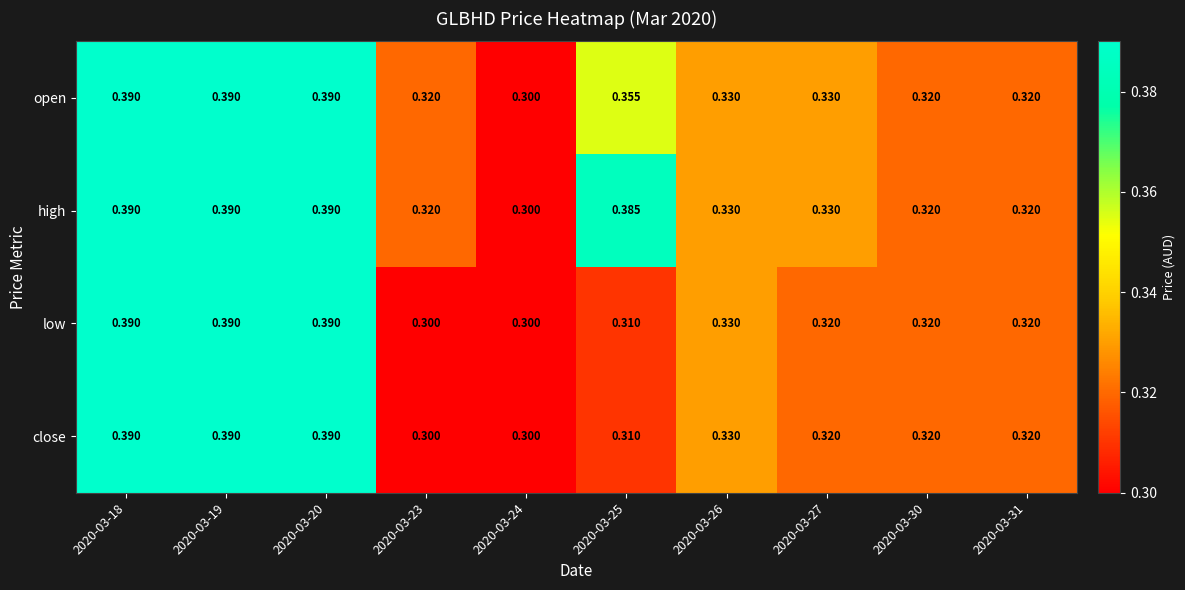

Is the value of low at 2020-03-30 greater than the value of high at 2020-03-25?

No